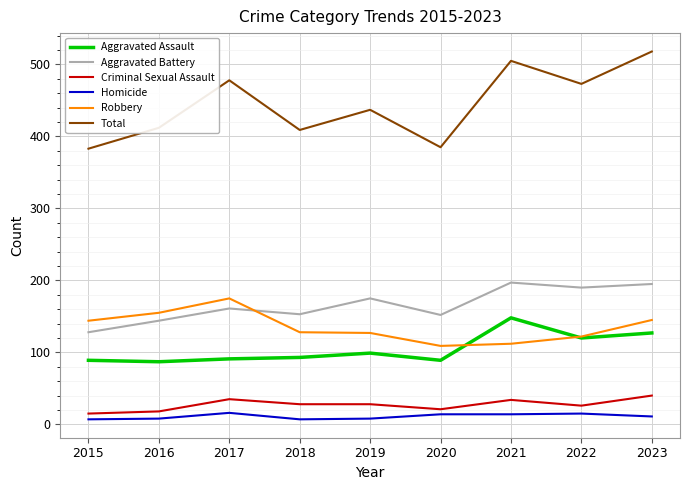

What is the highest value of the Criminal Sexual Assault series?

40